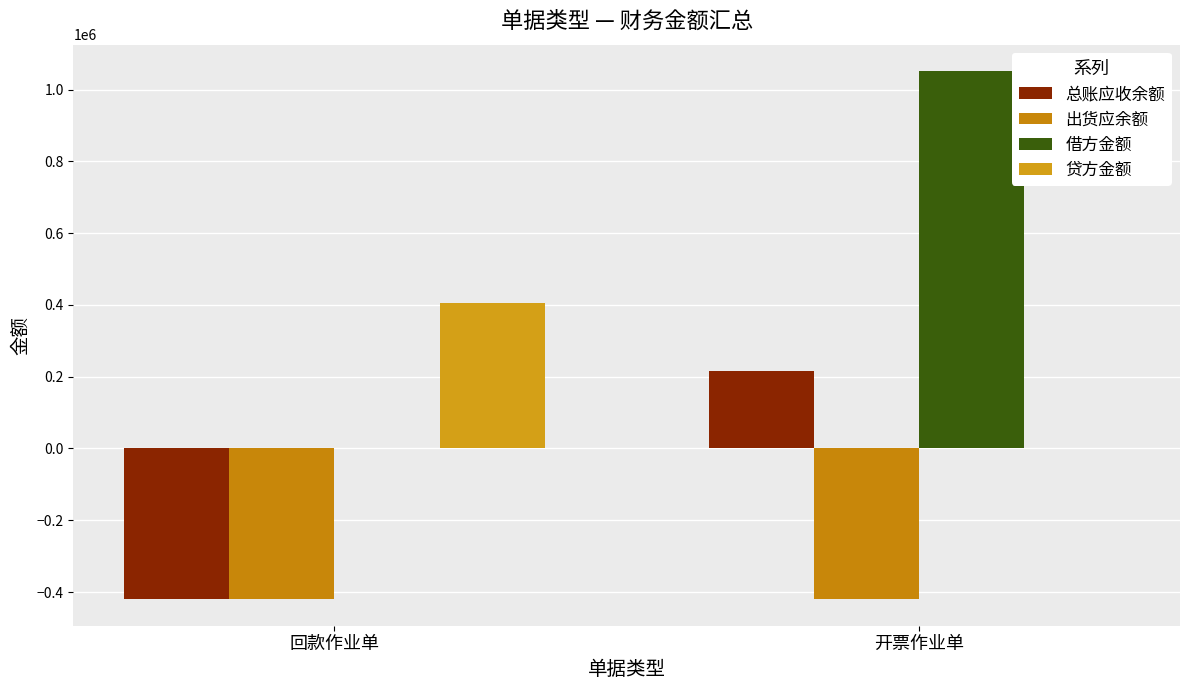

What is the spread (max minus min) of values at 回款作业单?

825088.6